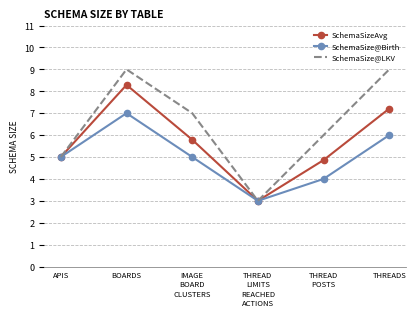

Read the SchemaSize@LKV value at THREADS.

9.0